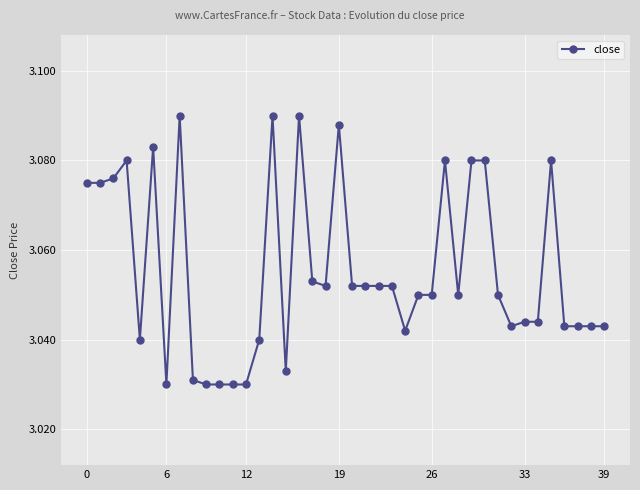

True or false: the data has more than 1 interior local peaks.

True